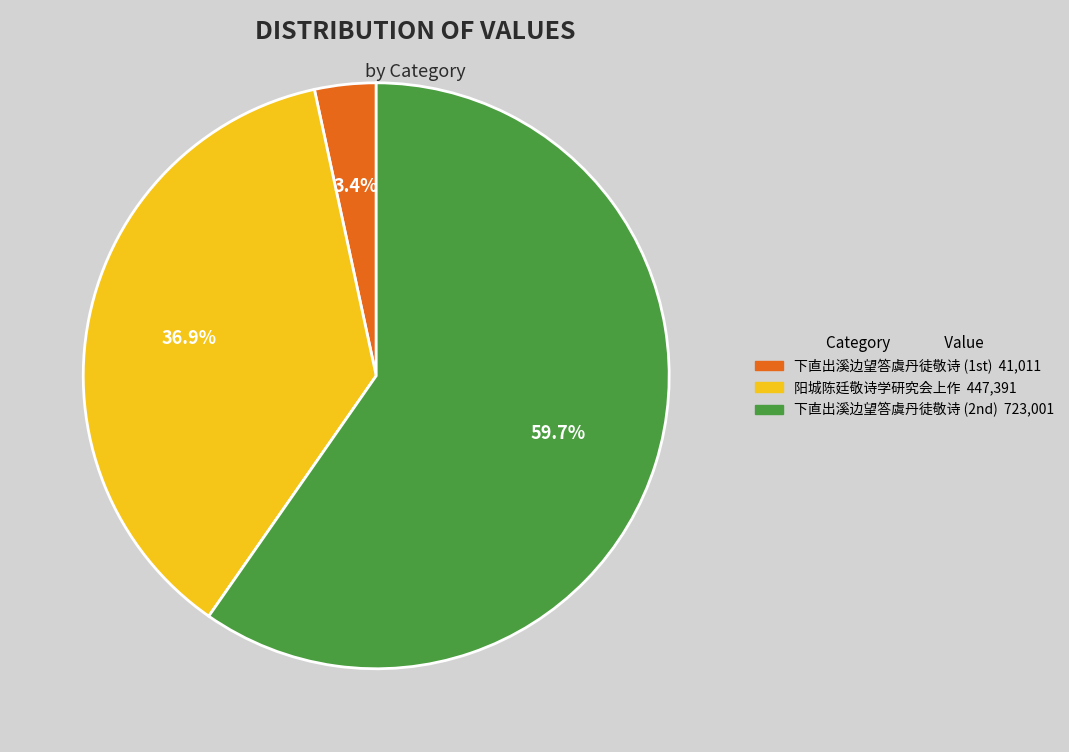

Does any single category account for the majority?

Yes